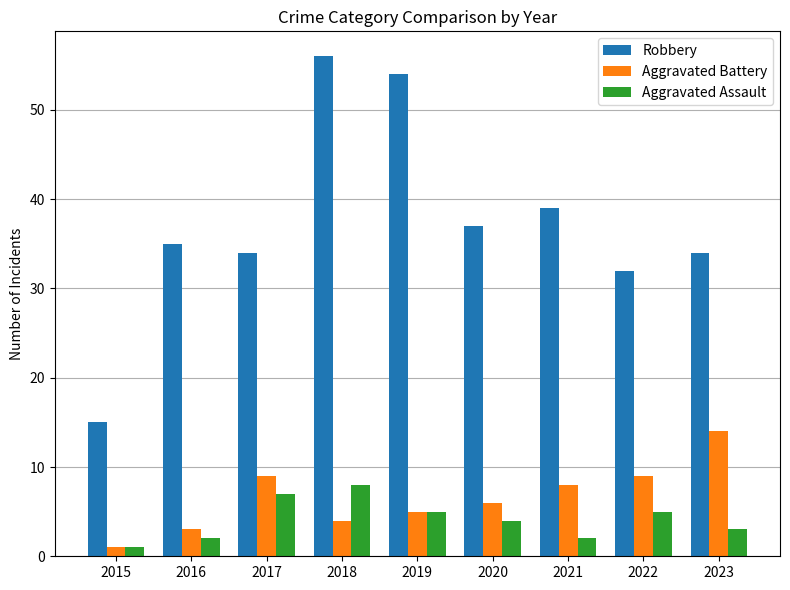

What is the sum of the Aggravated Assault values at 2015 and 2017?

8